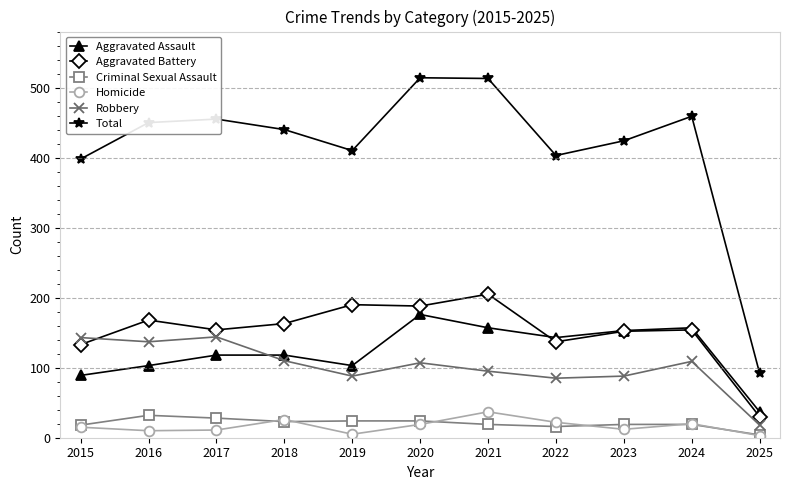

How many interior local valleys does the Aggravated Assault series have?

2